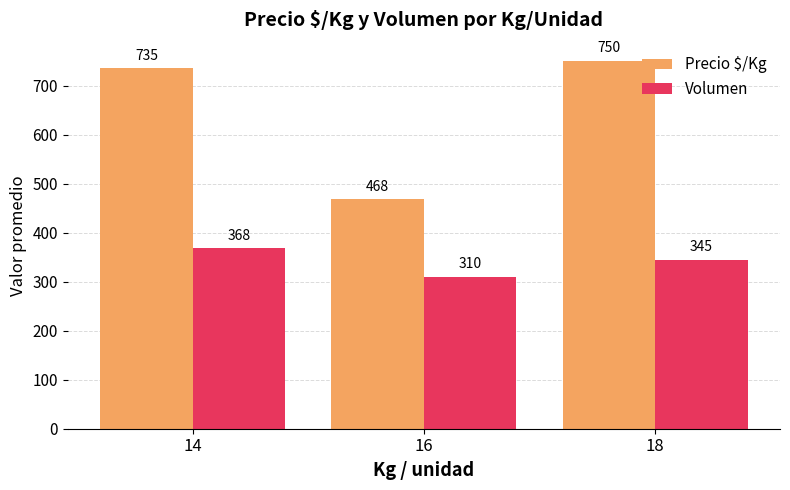

At which category does the chart reach its minimum across all series?

16